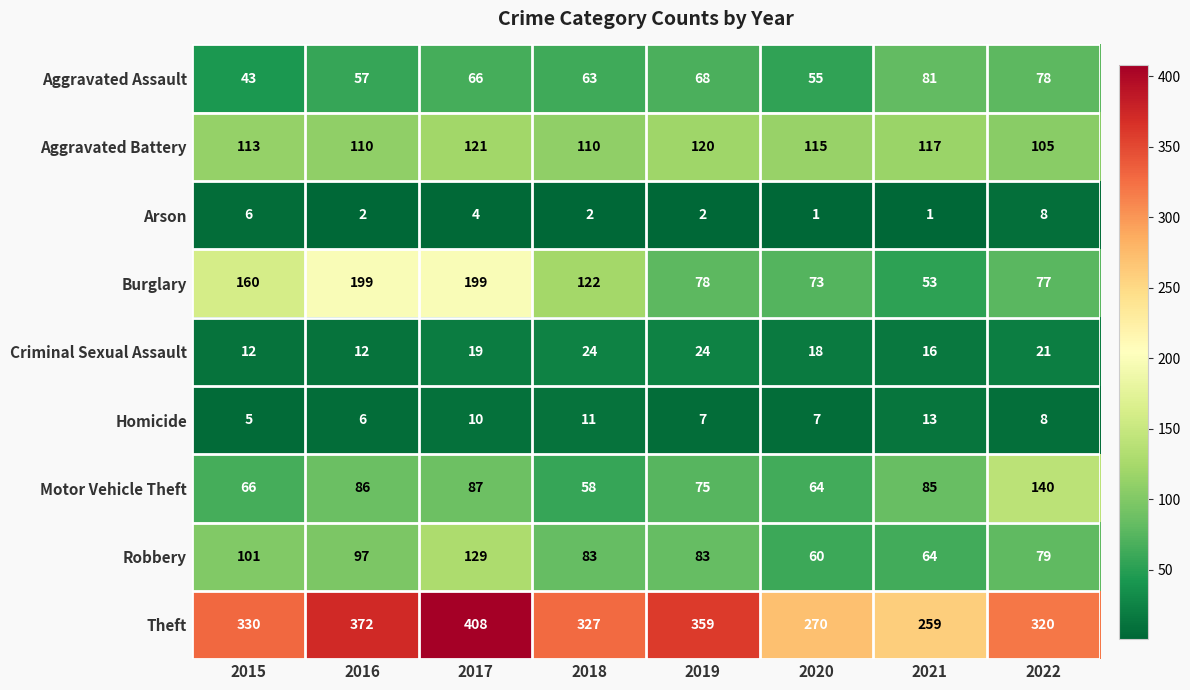

How many Homicide values are between 7 and 11?

5